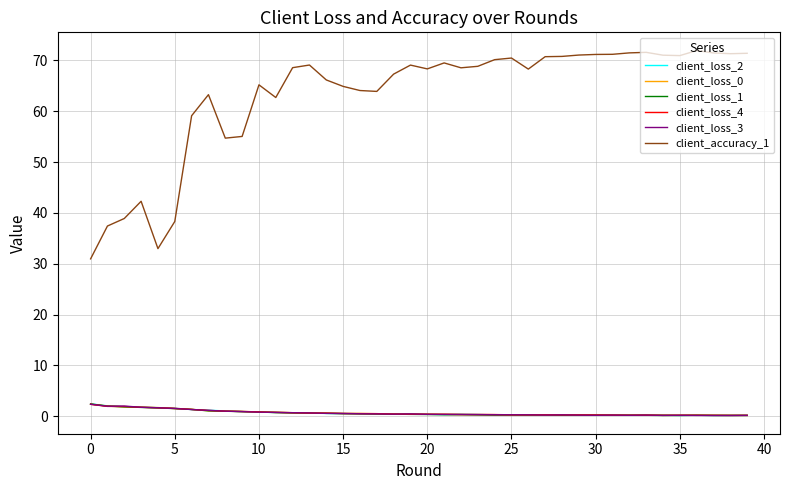

True or false: client_accuracy_1 and client_loss_4 intersect in this chart.

False